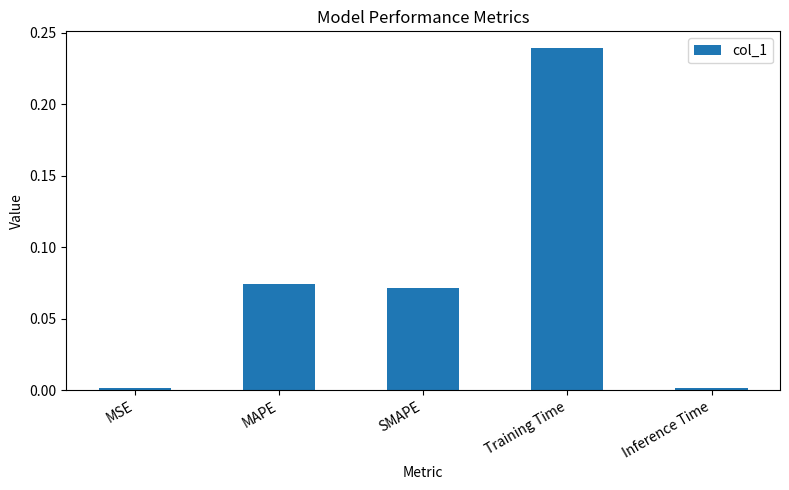

What is the sum of all values?

0.4